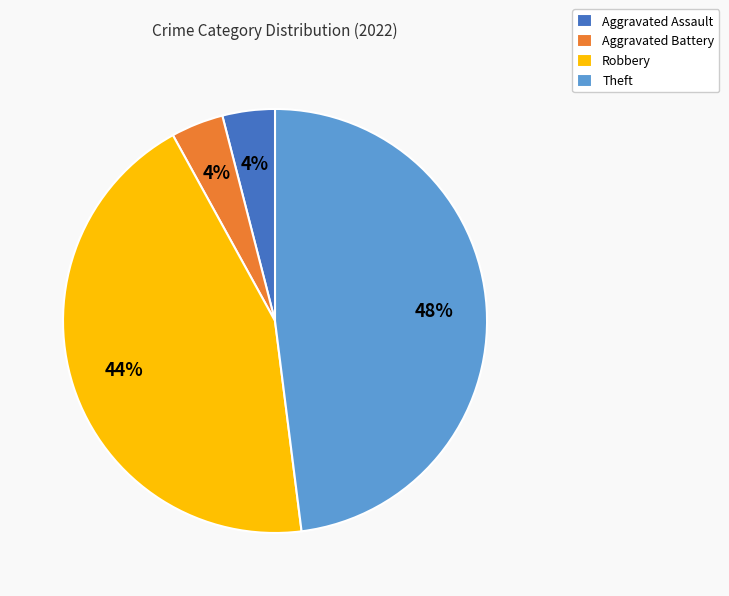

True or false: Robbery accounts for 53% of the total.

False